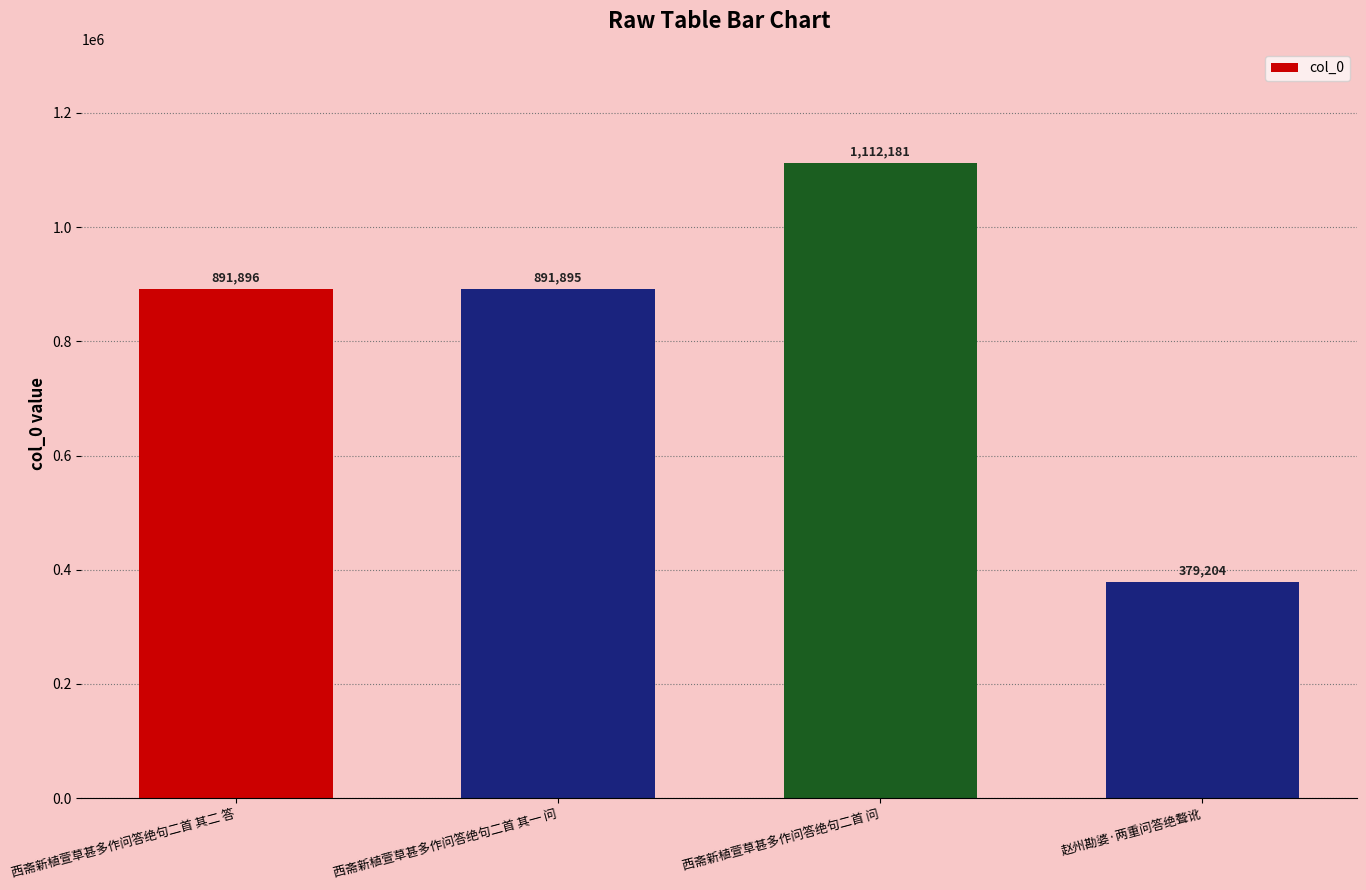

List the labels in order of value, largest first.

西斋新植萱草甚多作问答绝句二首 问, 西斋新植萱草甚多作问答绝句二首 其二 答, 西斋新植萱草甚多作问答绝句二首 其一 问, 赵州勘婆·两重问答绝聱讹